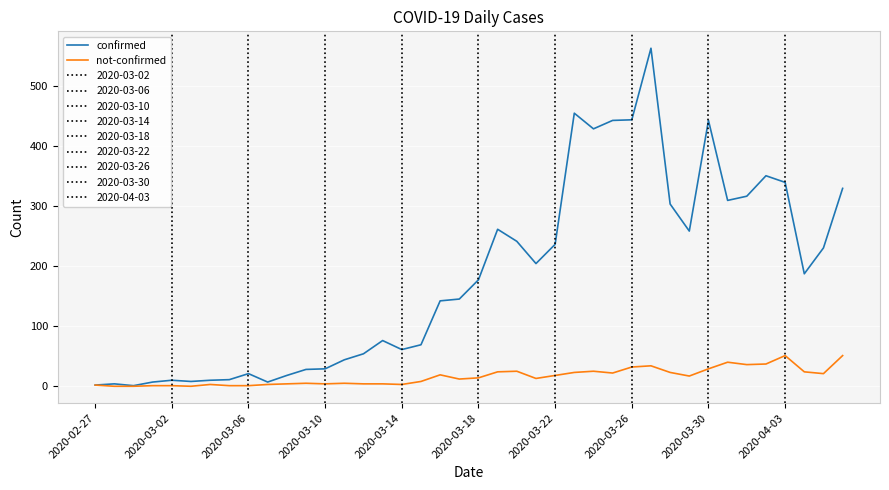

What is the greatest value displayed?

562